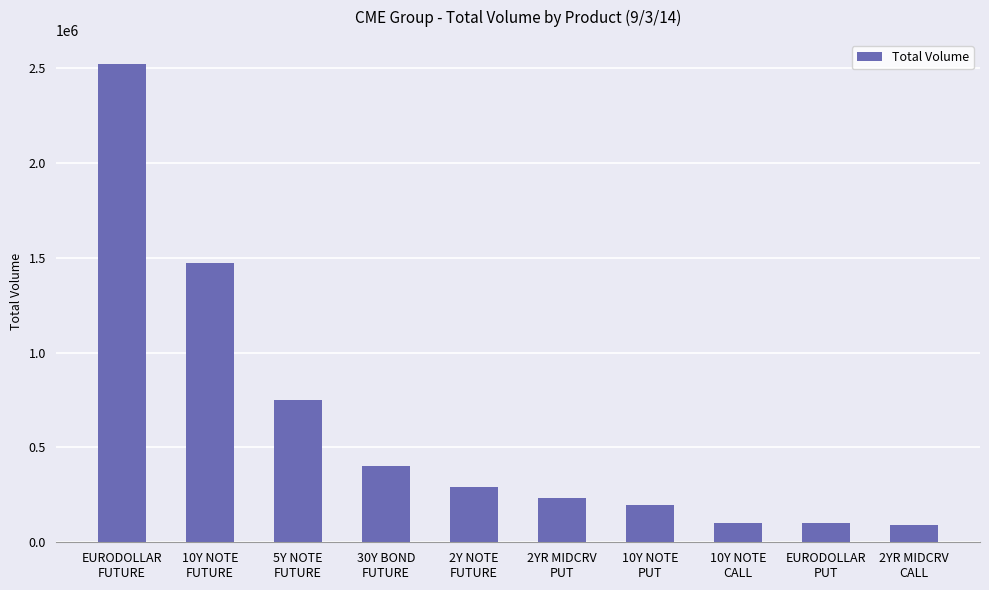

What is the maximum value shown in the chart?

2521674